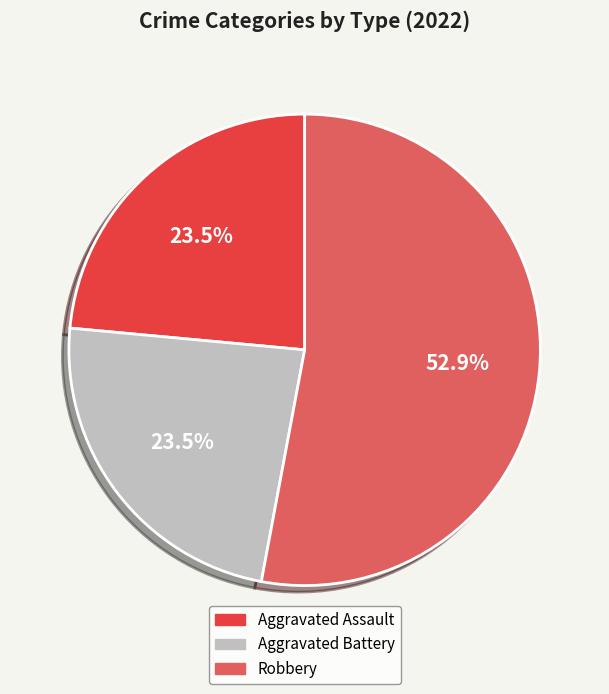

Is there any slice that represents more than half of the pie?

Yes